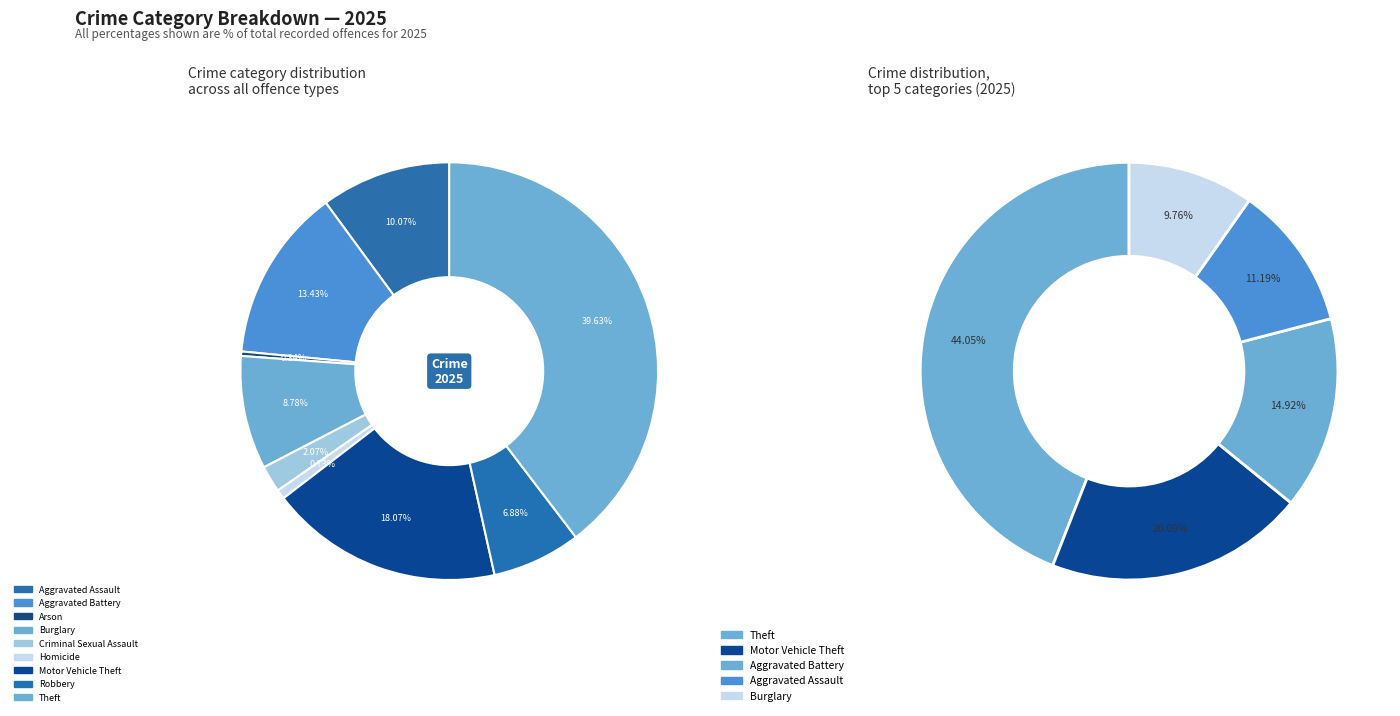

True or false: Robbery accounts for 2% of the total.

False